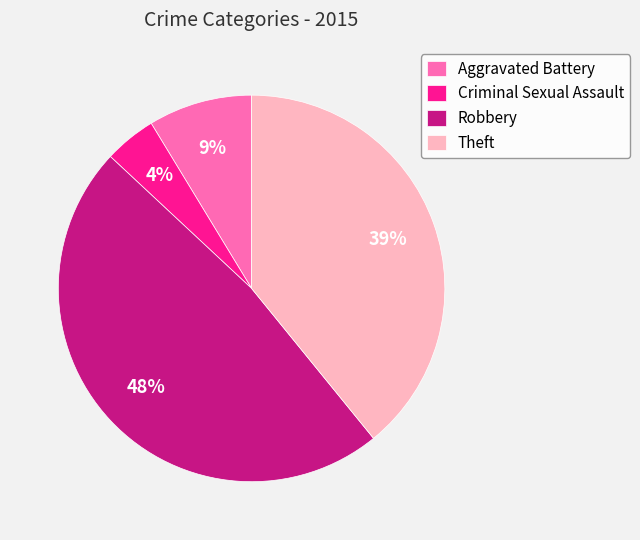

To the nearest percent, what is the combined percentage of Aggravated Battery and Theft?

48%